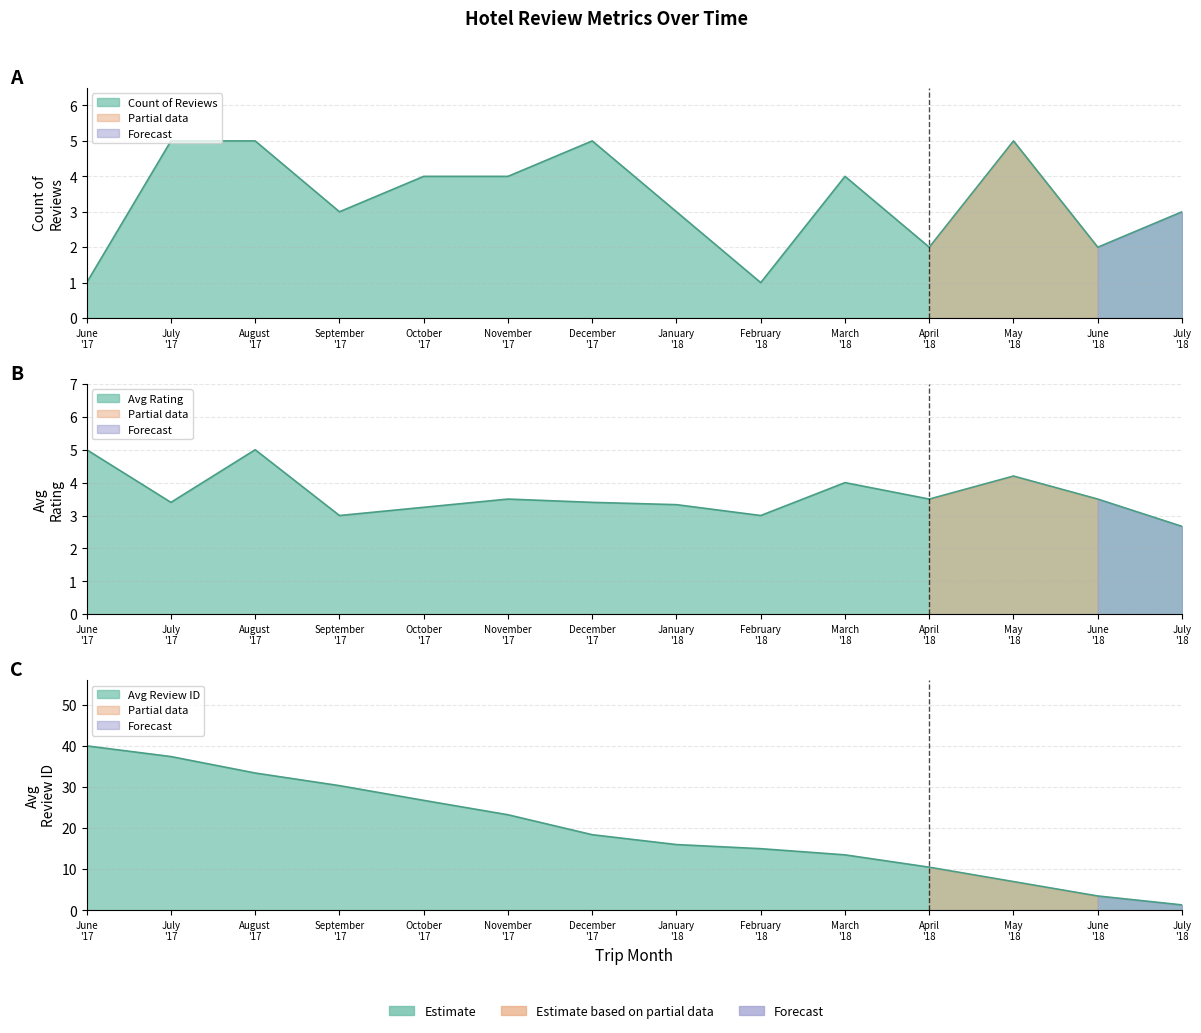

Which series changed the most between May 2018 and June 2018?

Avg Review ID